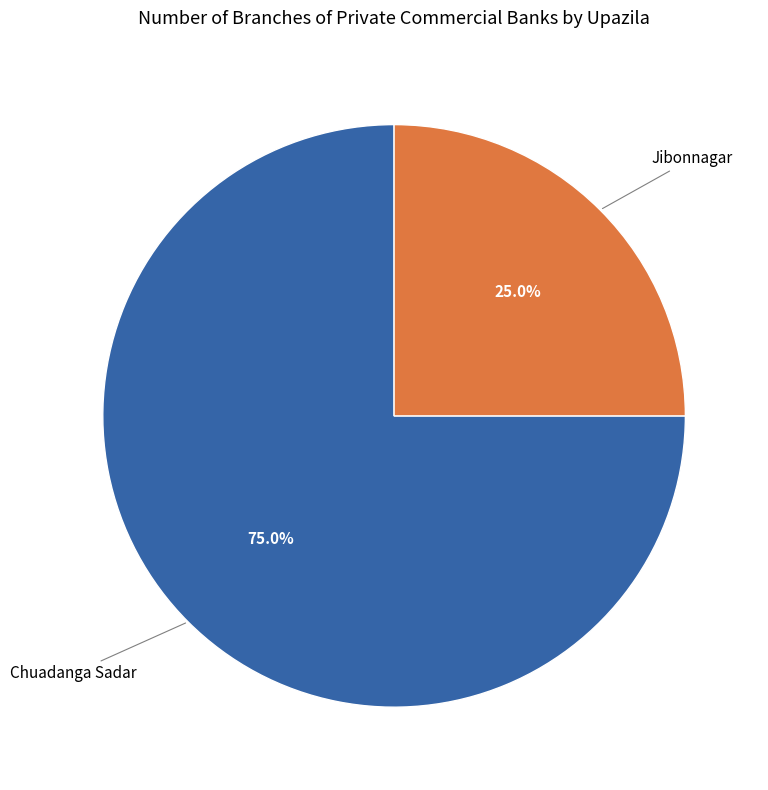

Which has a higher value, Jibonnagar or Chuadanga Sadar?

Chuadanga Sadar